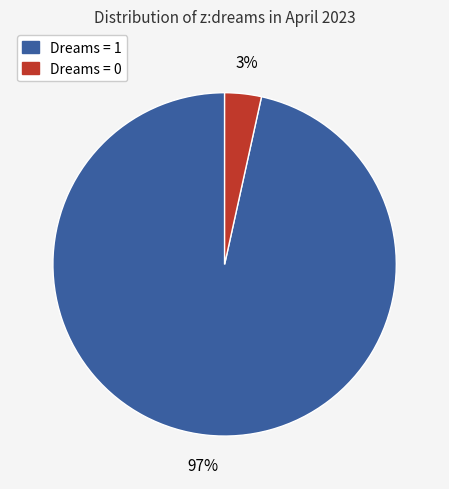

To the nearest percent, what is the average slice percentage?

50%